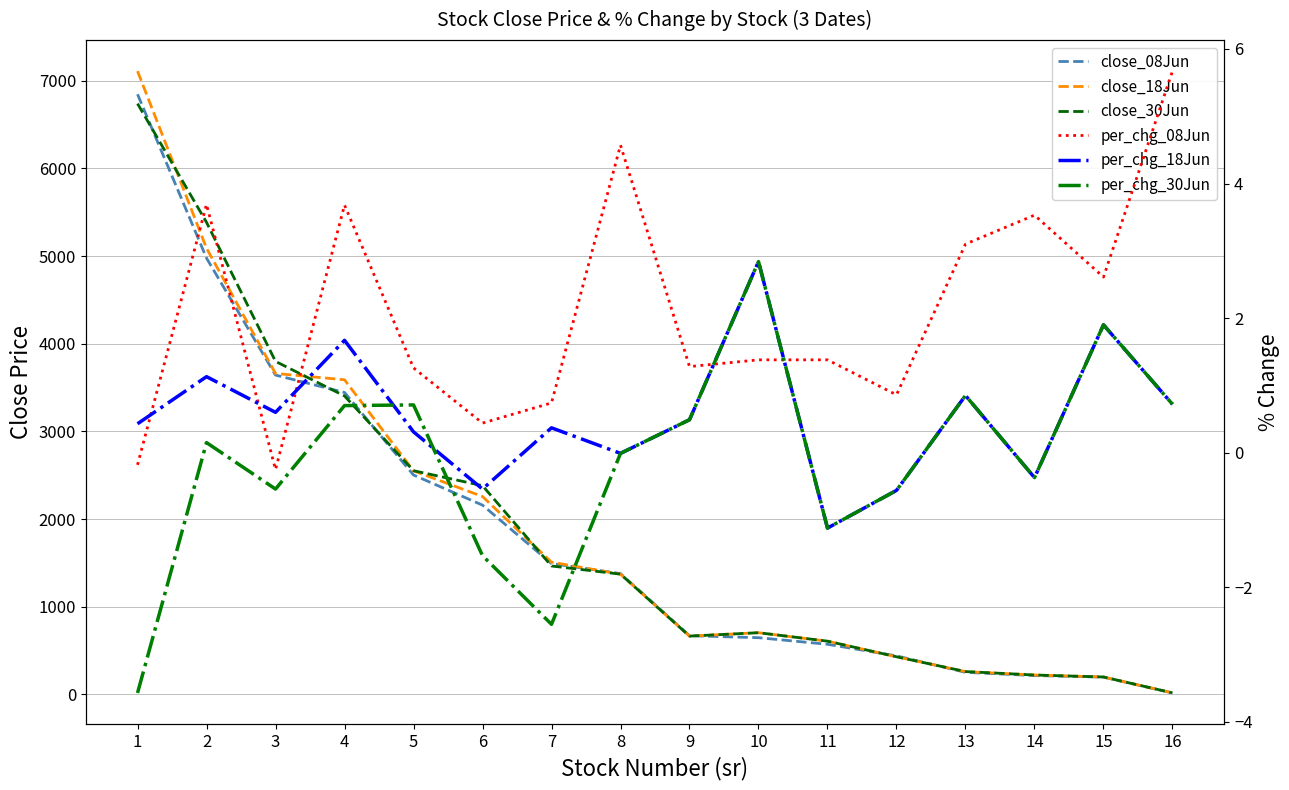

What is the total value across all series at 16?

56.7